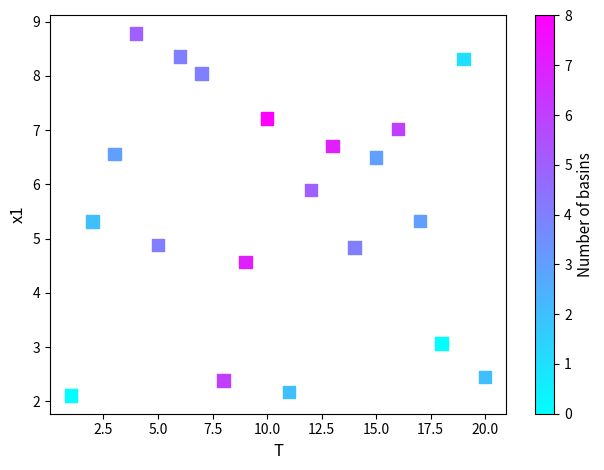

What is the range of X values (max minus min)?

19.0